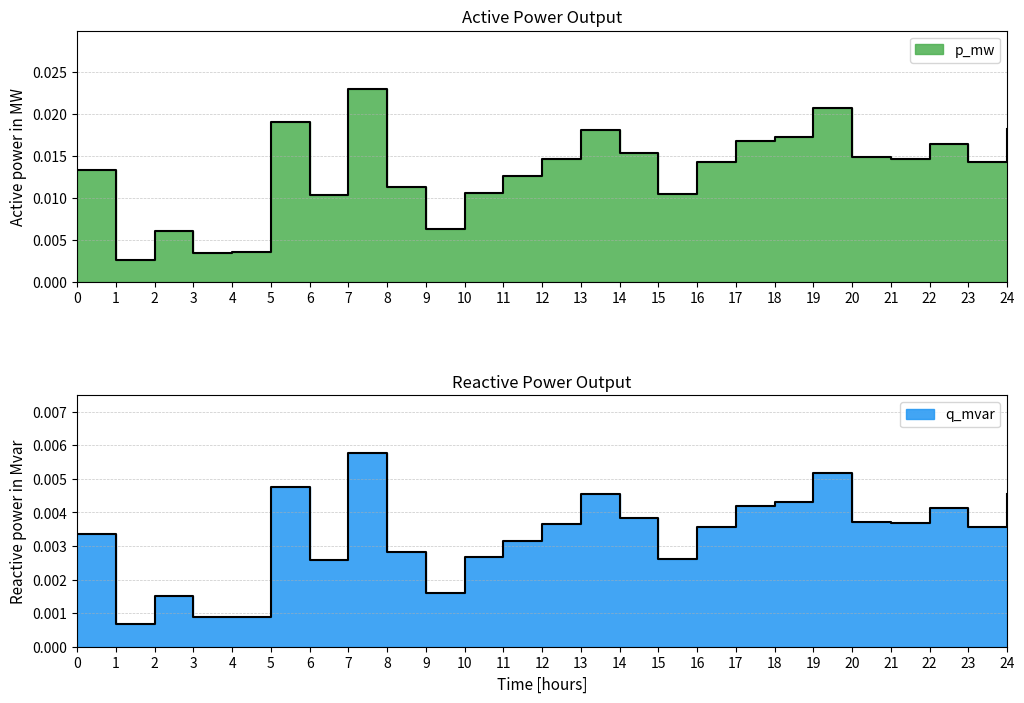

True or false: q_mvar has a value of 0.0 at 12.

True